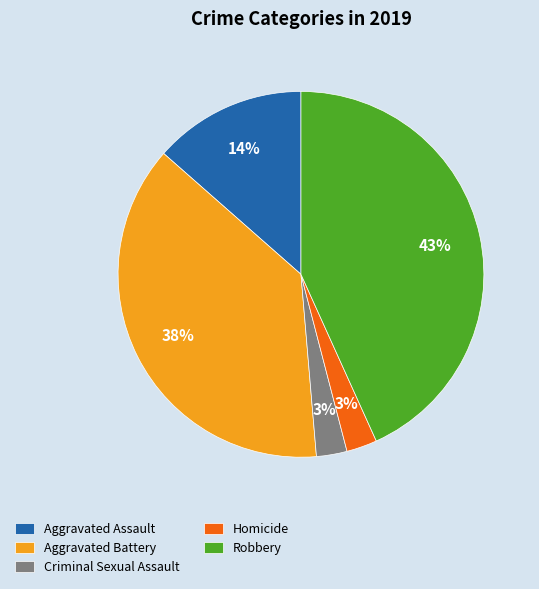

Combined, do Homicide and Robbery account for over 50%?

No